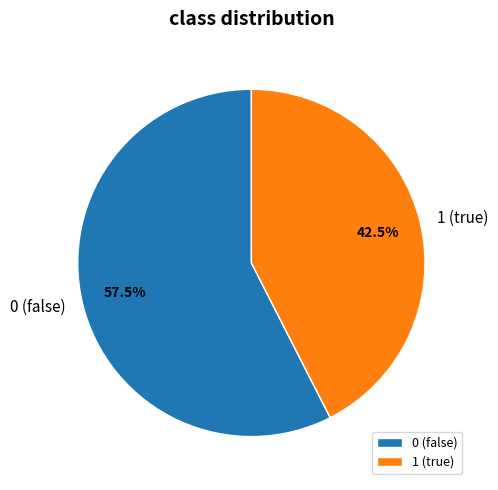

Which slice is the smallest?

1